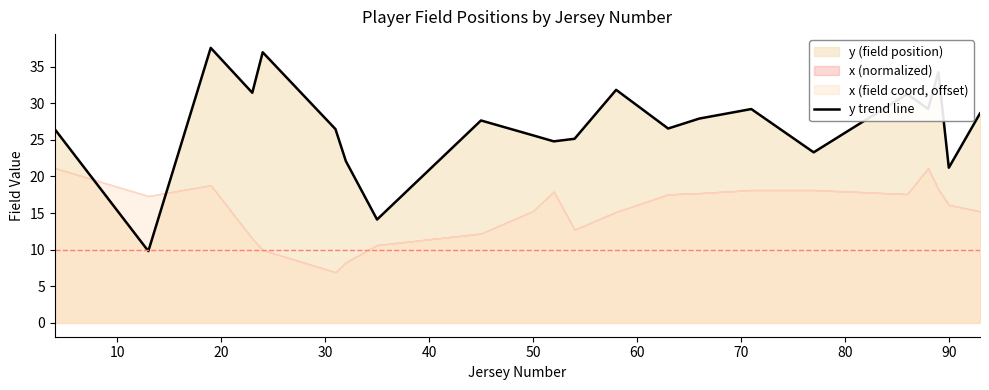

What is the sum of all values?

591.2